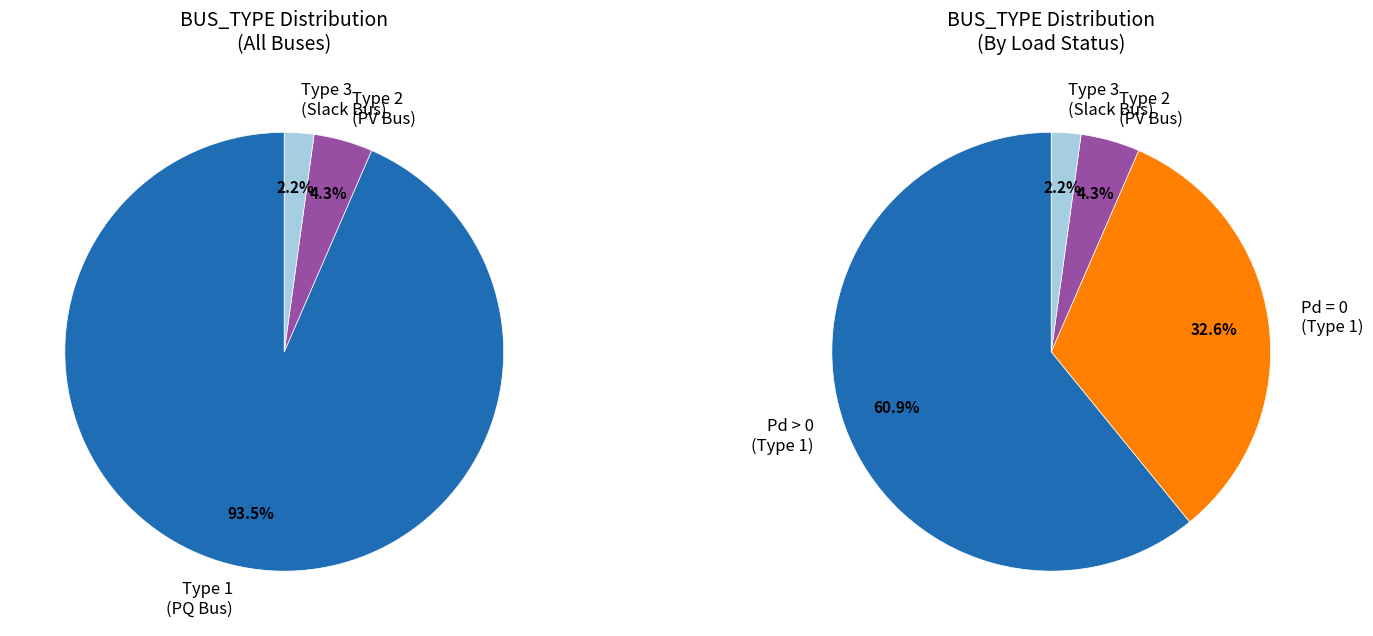

To the nearest percent, what is the difference between the BUS_TYPE_2 and BUS_TYPE_3 slice percentages?

2%